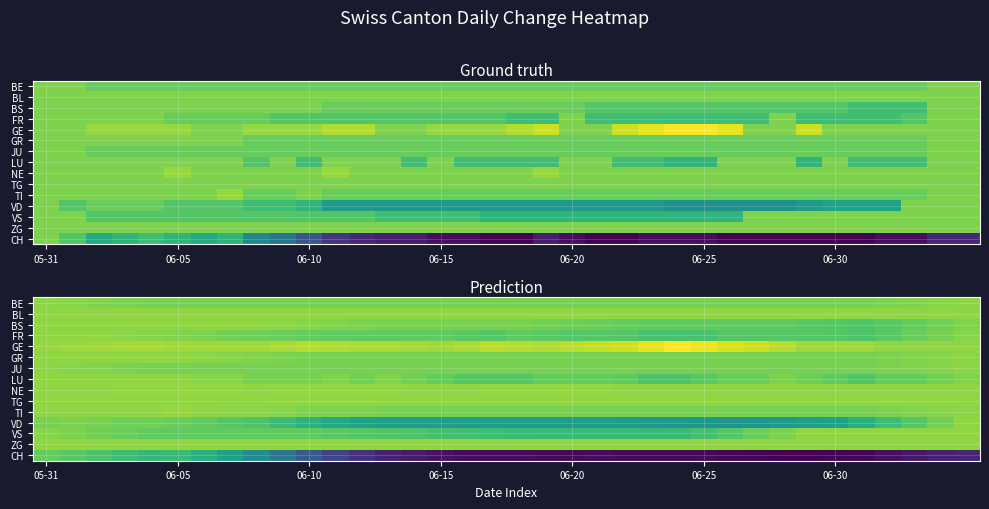

What is the greatest value displayed?

4.2